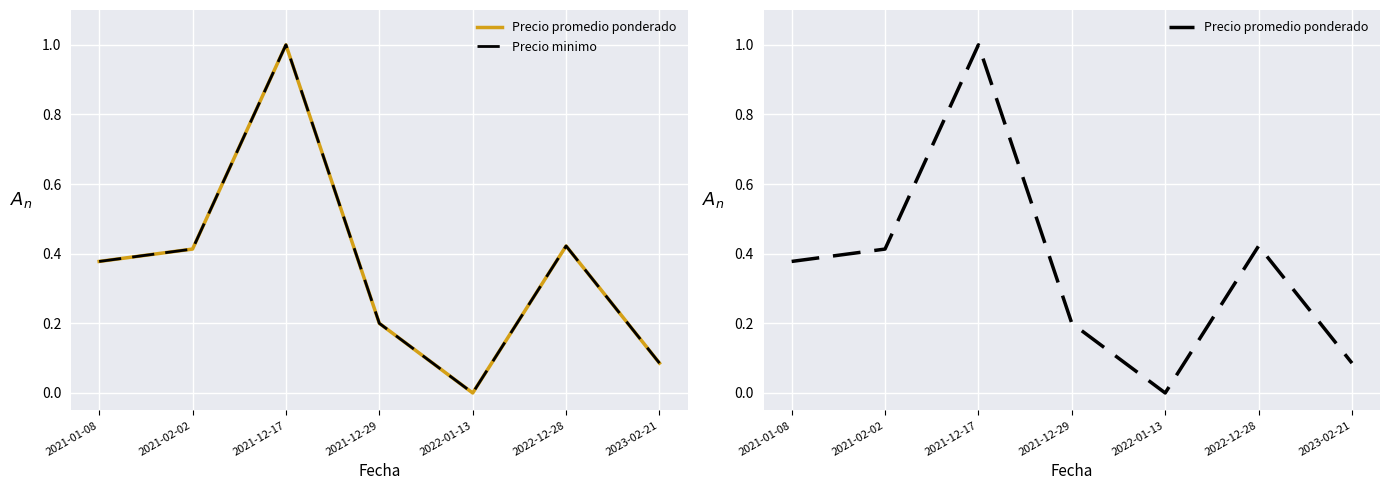

True or false: Precio minimo and Precio promedio ponderado cross at least once.

False